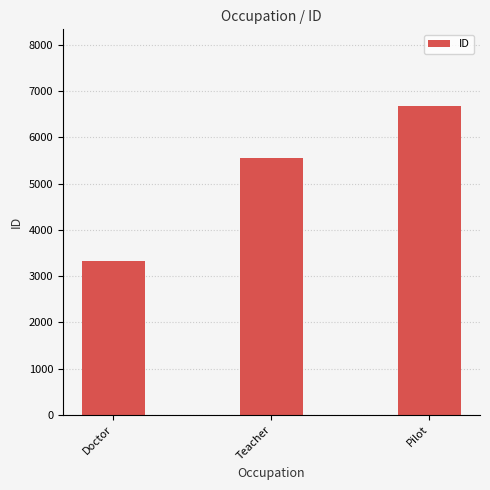

List the labels in order of value, smallest first.

Doctor, Teacher, Pilot